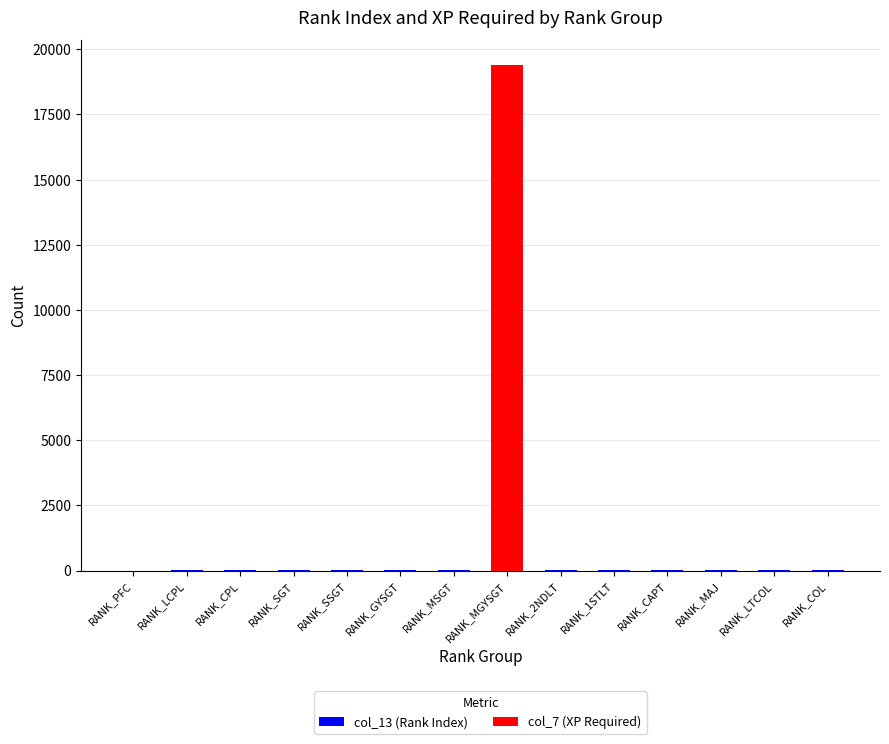

Which series changed the most between RANK_CPL and RANK_MAJ?

col_13 (Rank Index)